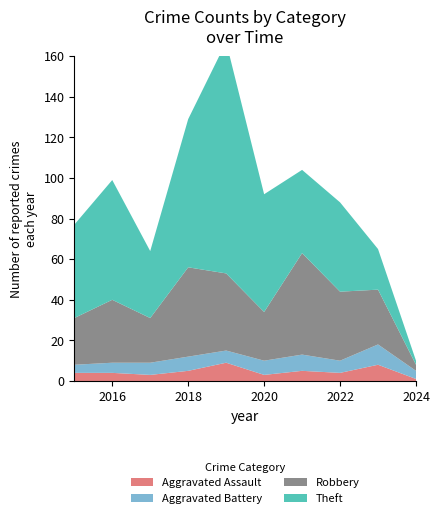

Reading left to right, what are all the values shown in this chart?

Aggravated Assault: 4	4	3	5	9	3	5	4	8	1
Aggravated Battery: 4	5	6	7	6	7	8	6	10	4
Robbery: 23	31	22	44	38	24	50	34	27	3
Theft: 46	59	33	73	114	58	41	44	20	2